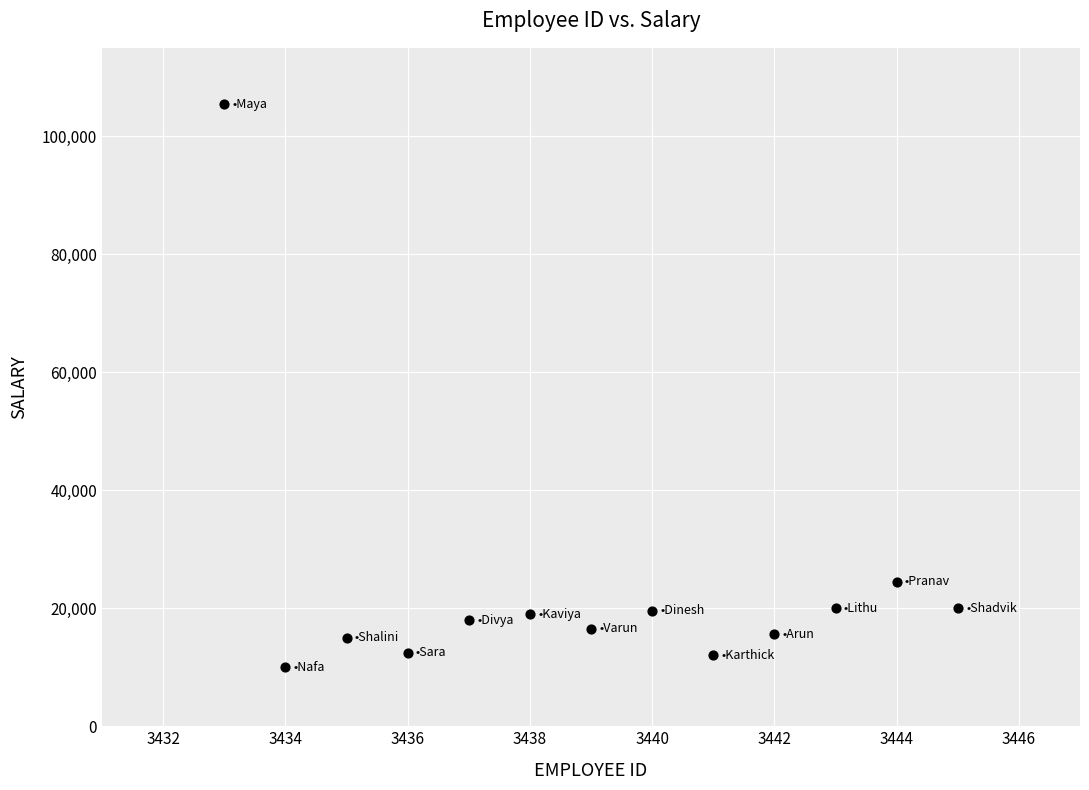

What is the range of X values (max minus min)?

12